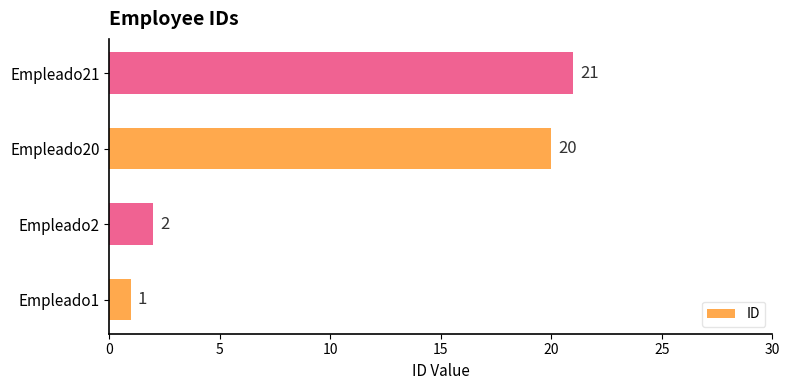

Rank the categories by value from lowest to highest.

Empleado1, Empleado2, Empleado20, Empleado21